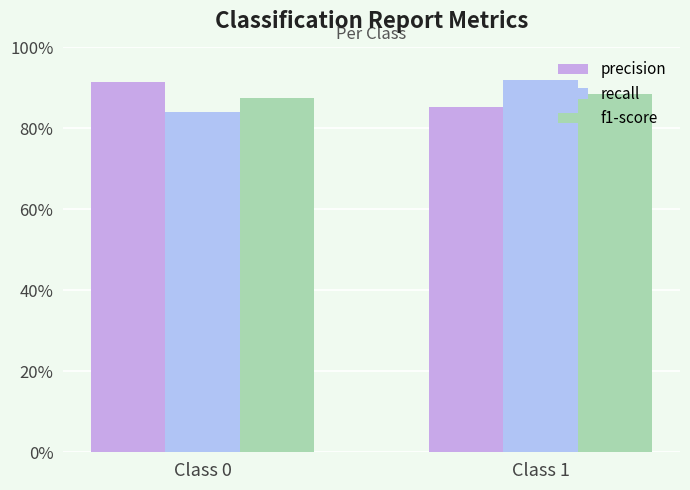

What is the value of the precision bar at the 1st from the left?

0.9